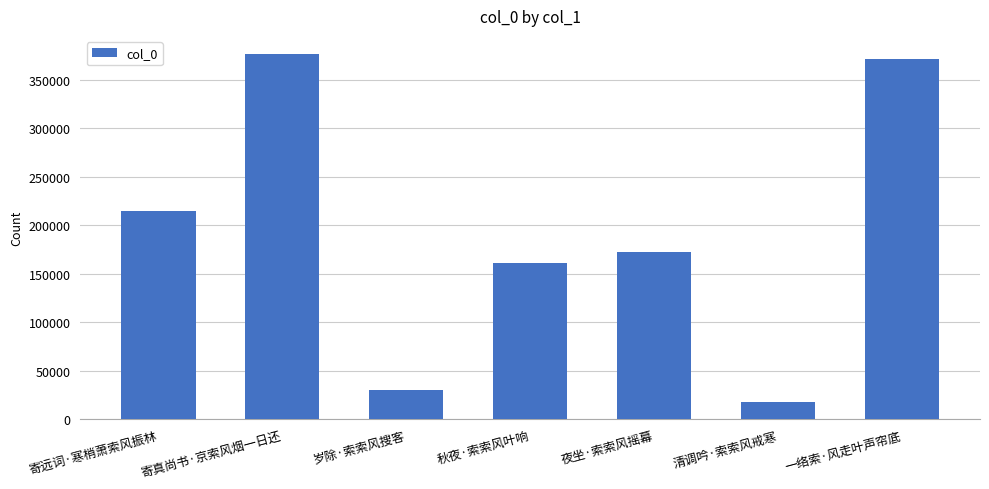

What is the approximate value at 秋夜·索索风叶响?

161458